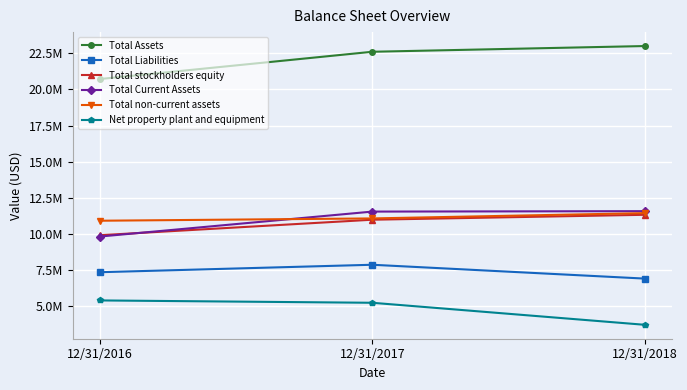

What are all the series names shown in the legend?

Total Assets, Total Liabilities, Total stockholders equity, Total Current Assets, Total non-current assets, Net property plant and equipment